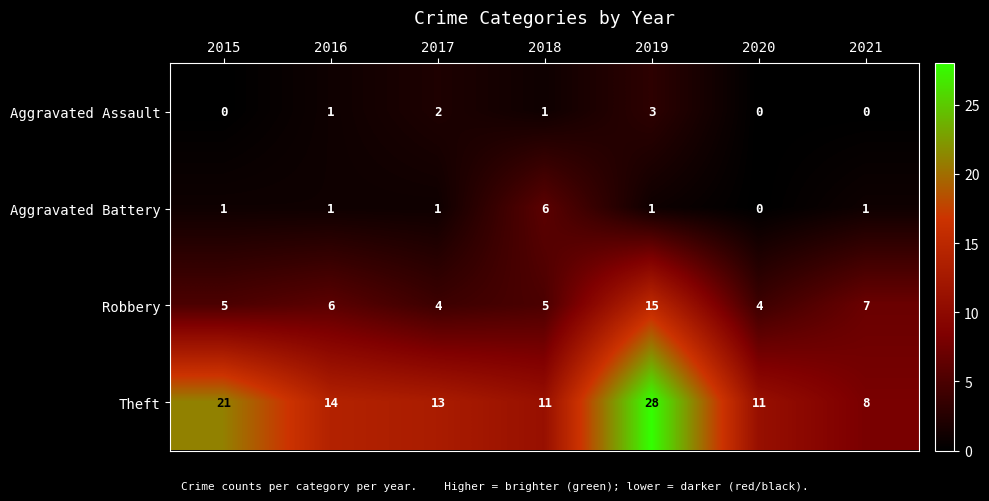

How many distinct data groups are displayed?

4